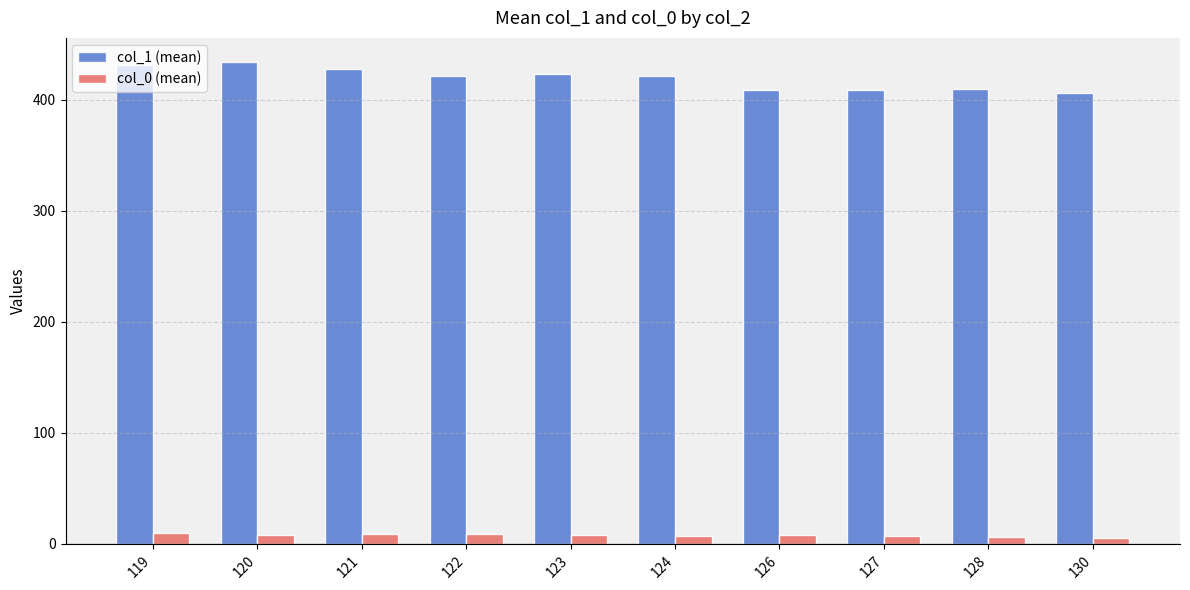

The col_1 (mean) series shows 122.9 at 123. True or false?

False